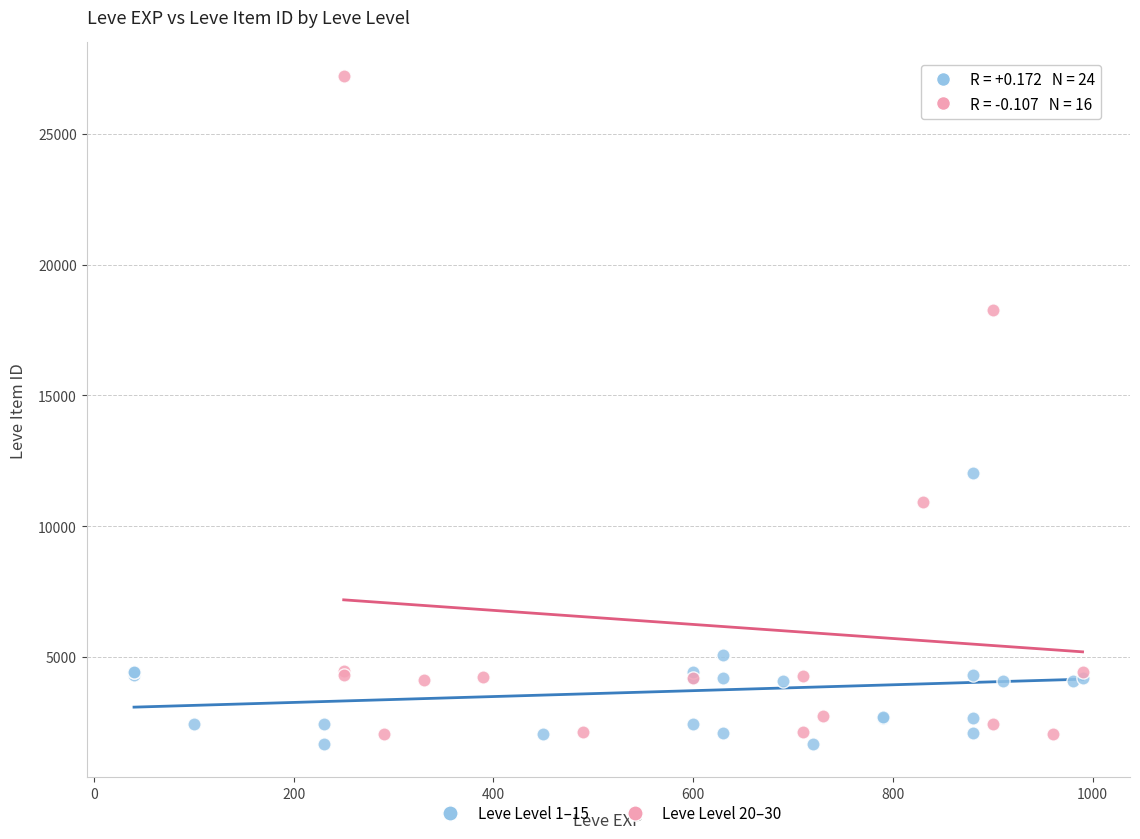

Which series has the largest Y range (max minus min)?

Leve Level 20–30